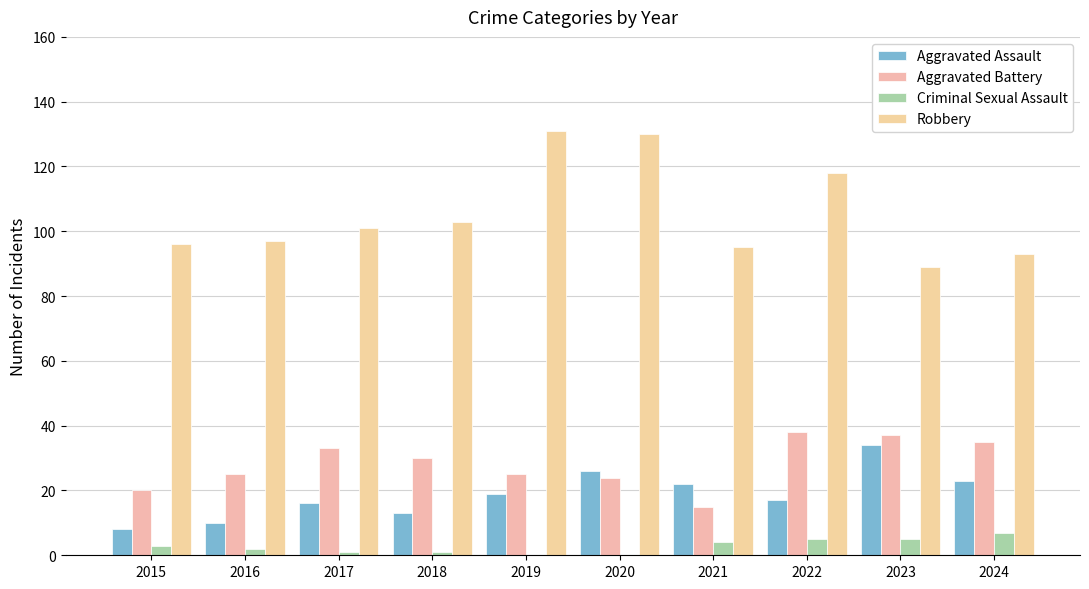

How many distinct data groups are displayed?

4